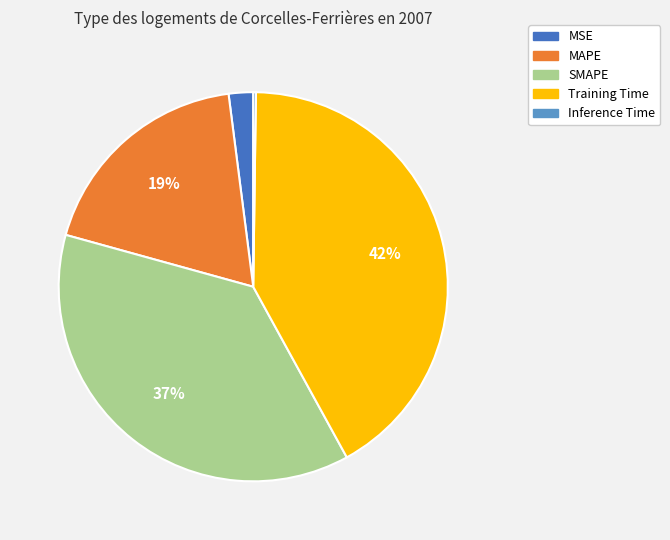

Is there any slice that represents more than half of the pie?

No